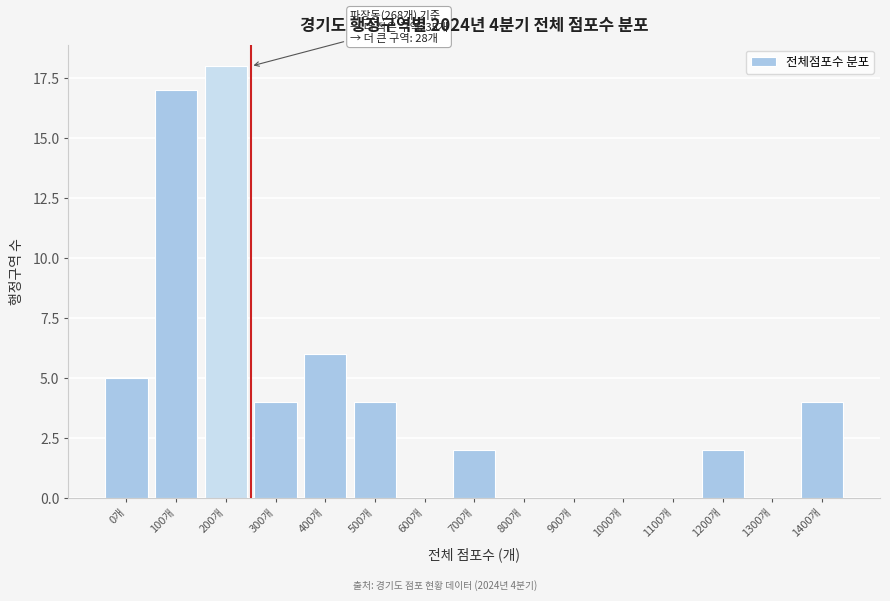

Reading right to left, list all the values displayed in this chart.

1400개=4	1300개=0	1200개=2	1100개=0	1000개=0	900개=0	800개=0	700개=2	600개=0	500개=4	400개=6	300개=4	200개=18	100개=17	0개=5